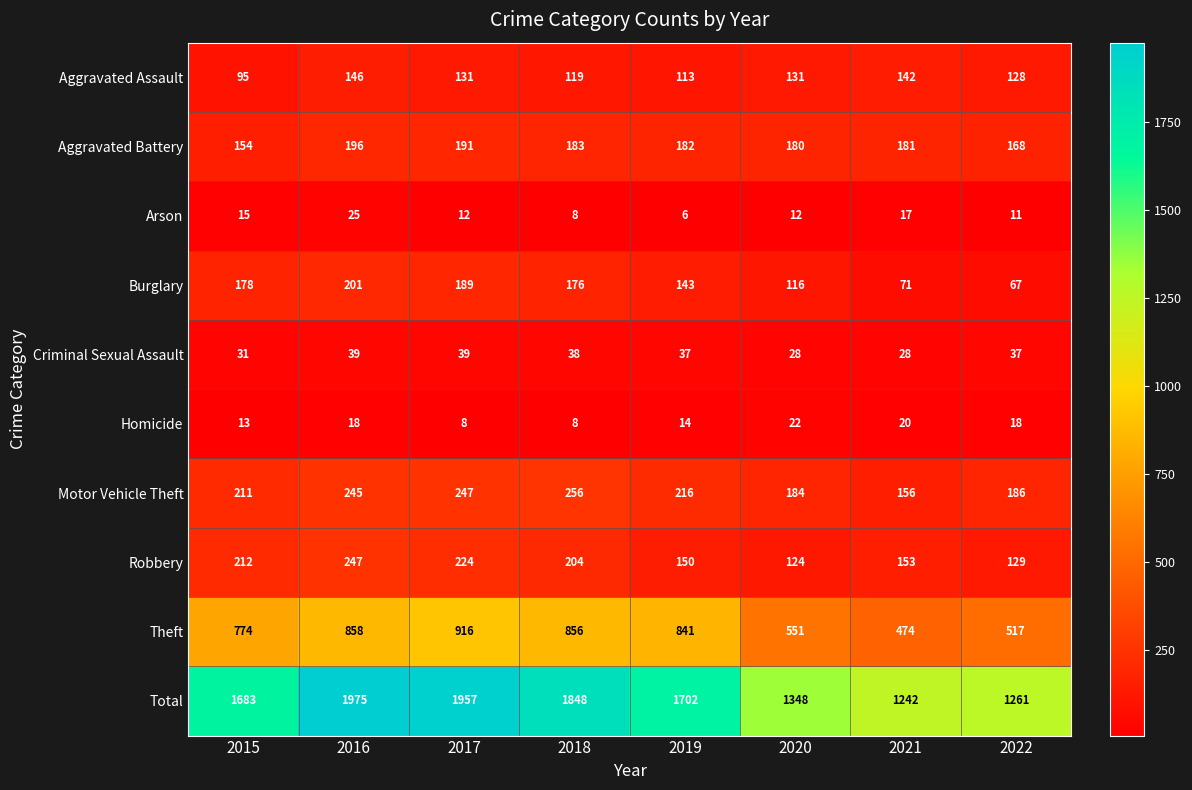

At how many categories does at least one series exceed 150?

8